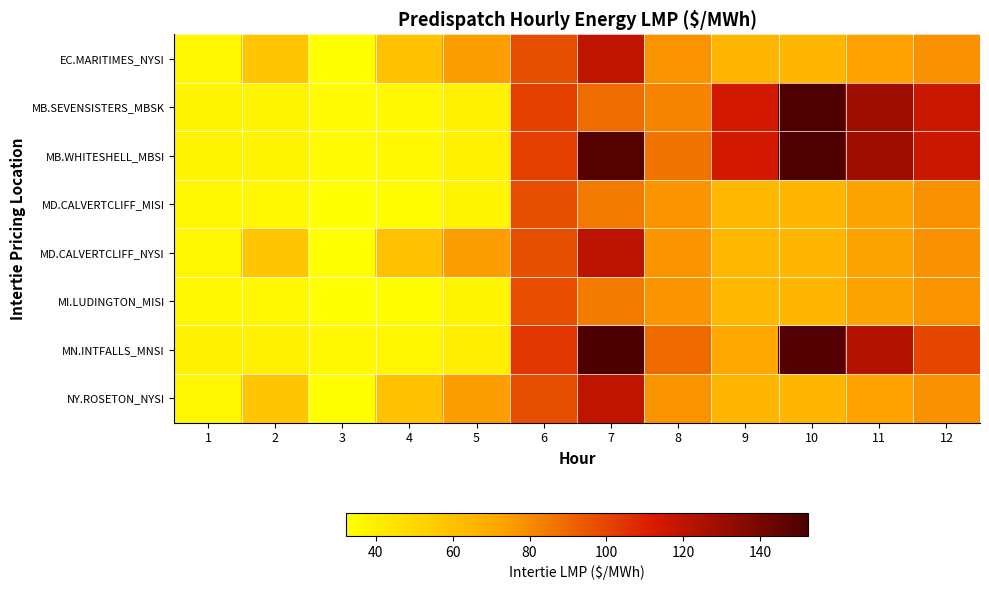

Count the number of data series in this chart.

8